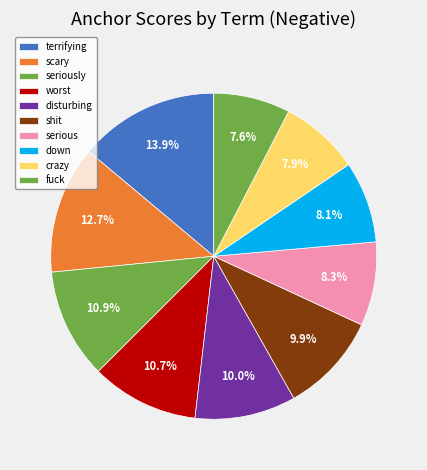

To the nearest percent, what is the combined percentage of fuck and down?

16%